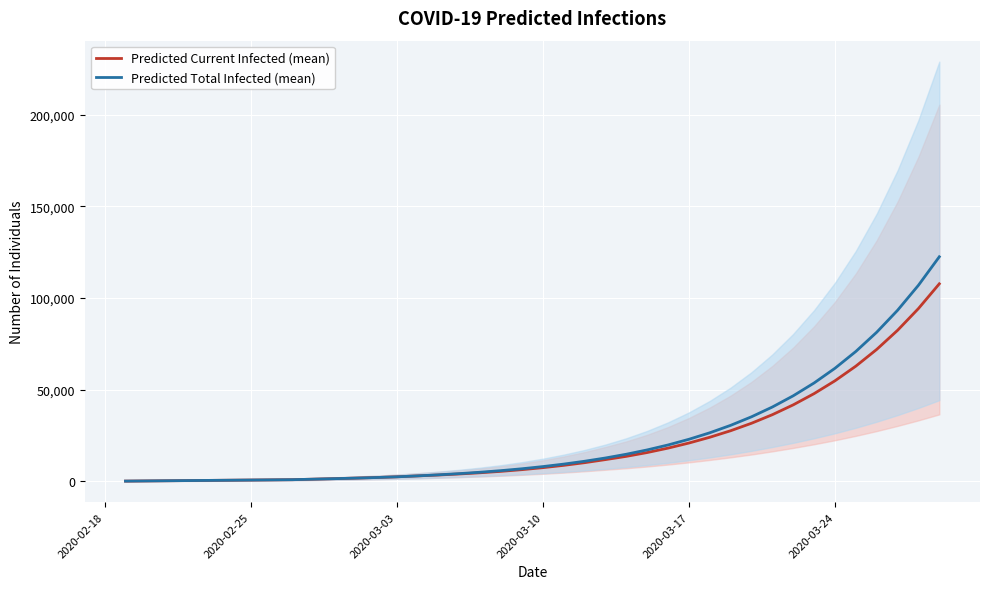

What is the difference between the maximum and minimum values in the Predicted Current Infected (mean) series?

107669